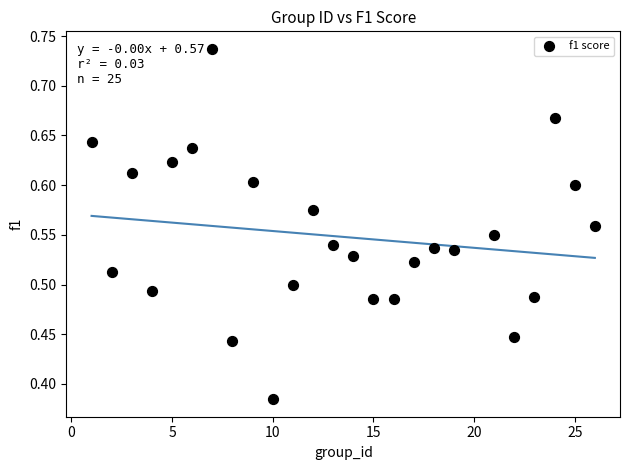

What is the range of X values (max minus min)?

25.0